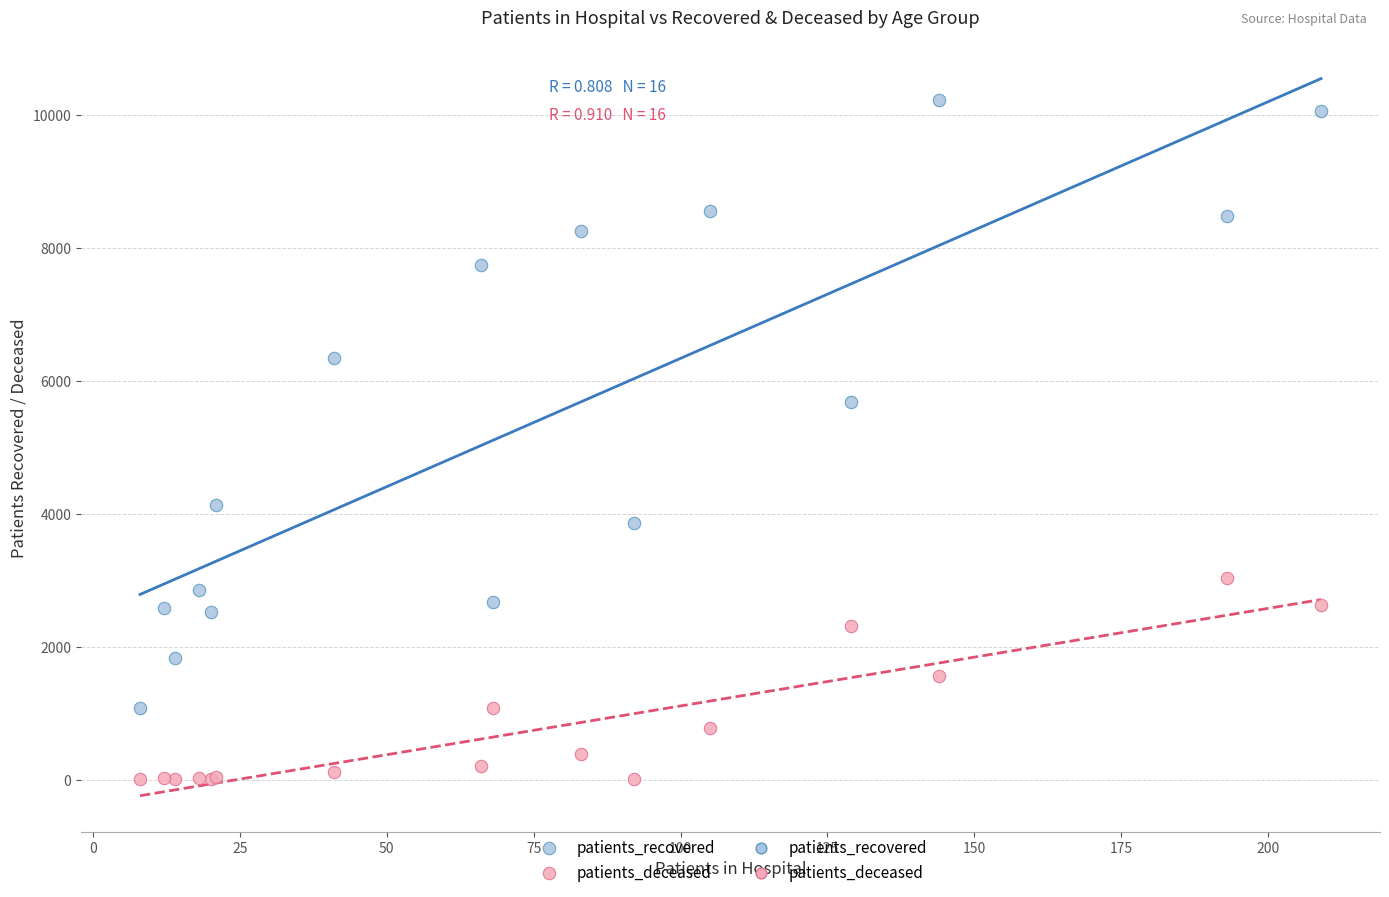

Which series contains the lowest Y value?

patients_deceased